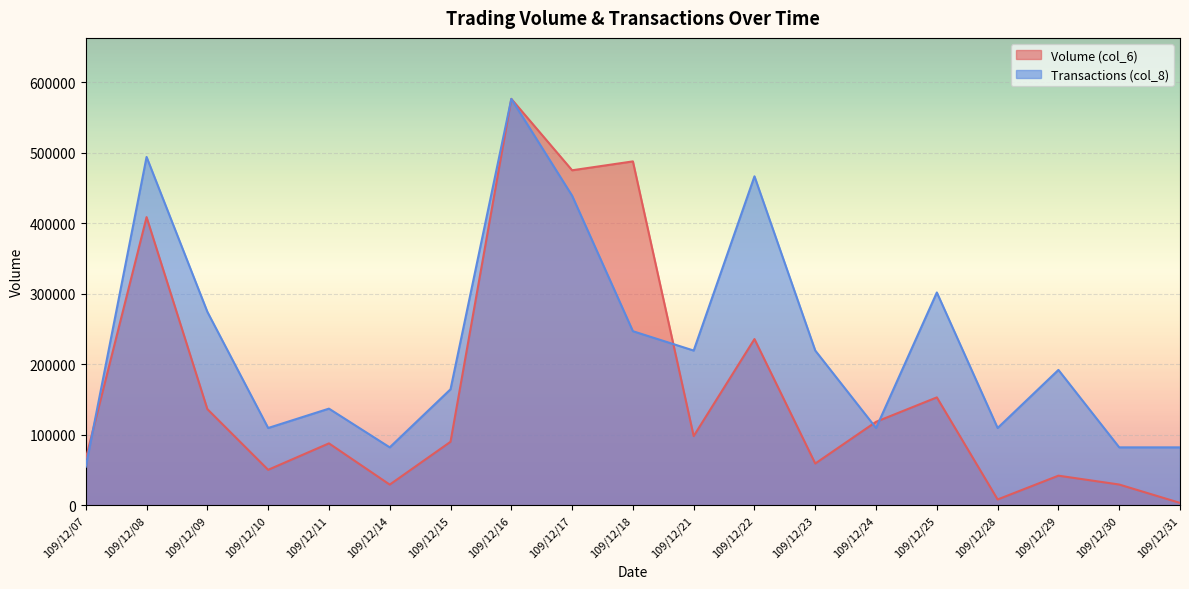

Which series has the widest spread of values?

Volume (col_6)